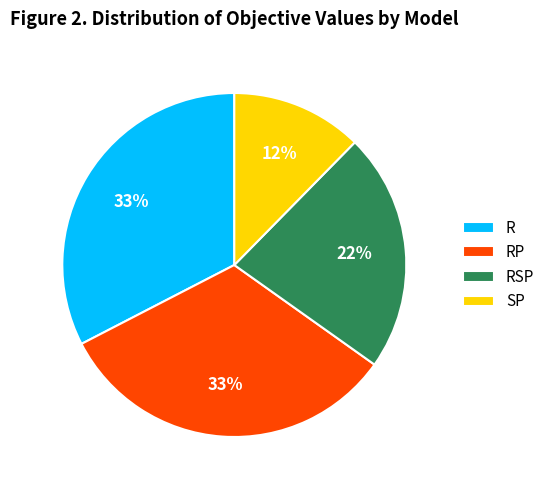

Is RP the majority of the pie?

No